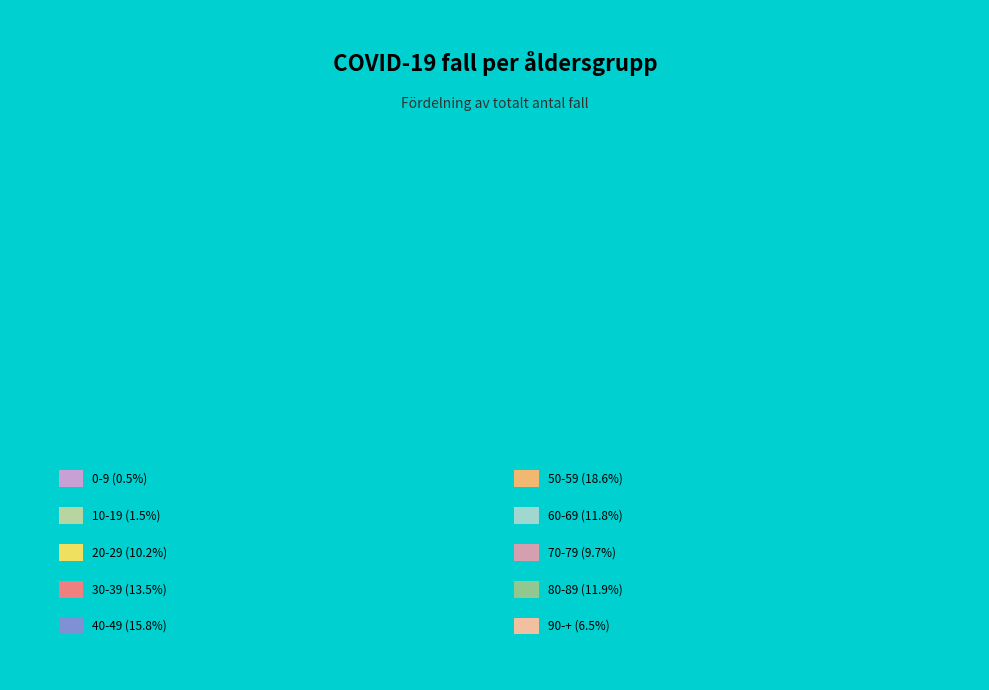

What is the change in value from Ålder_30_39 to Ålder_90_plus?

-3273